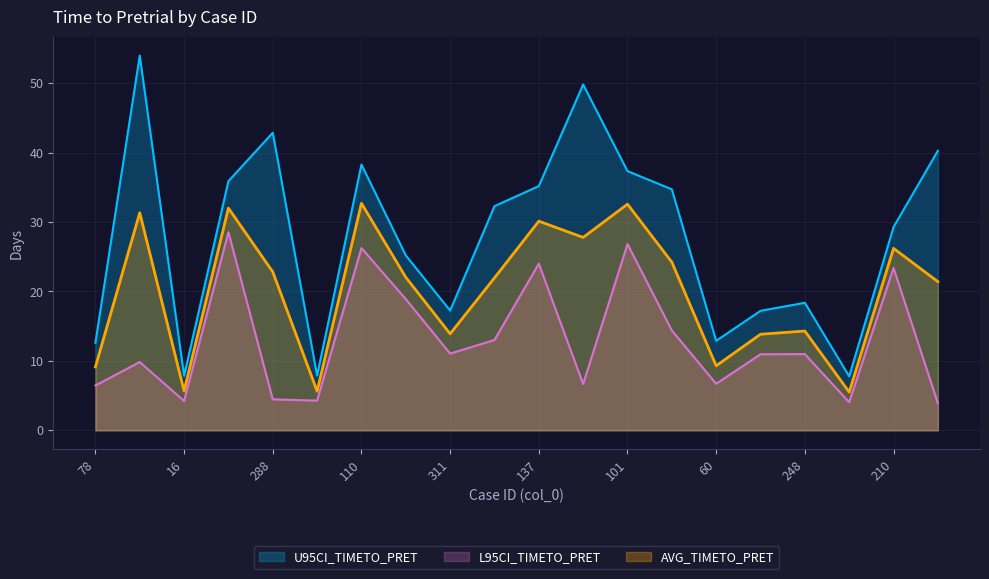

At which category is the sum across all series the highest?

110